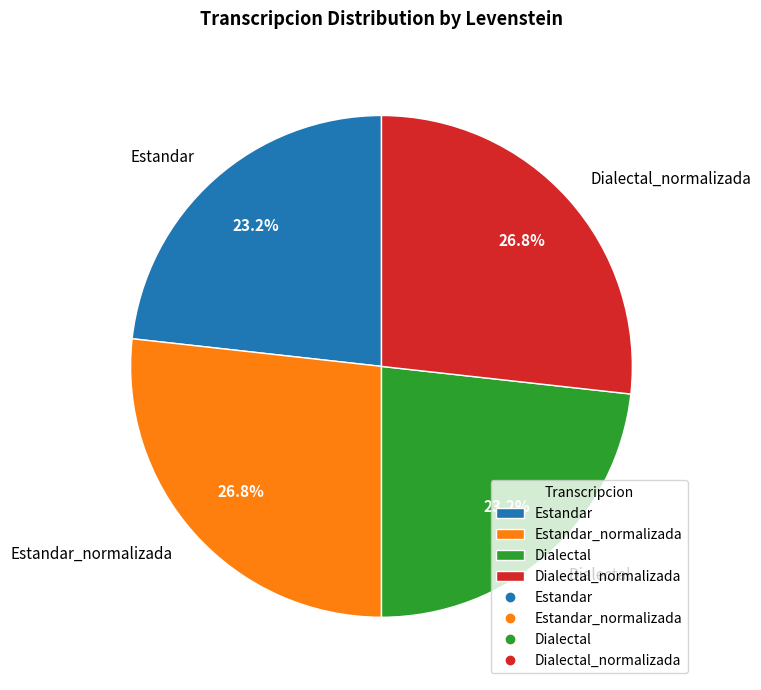

Approximately how many times larger is the value at Dialectal compared to Estandar_normalizada?

0.9